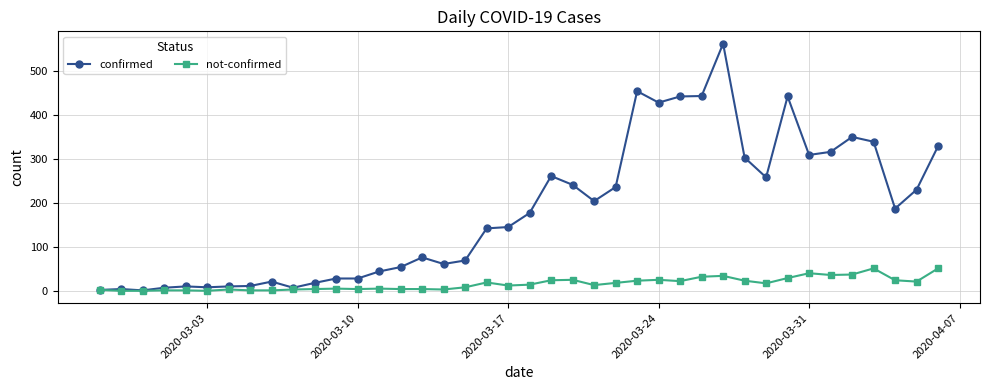

How many series are shown in this chart?

2